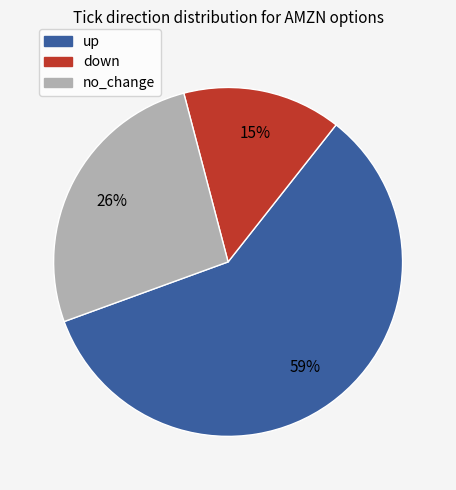

What is the ratio of the value at down to the value at up?

0.3